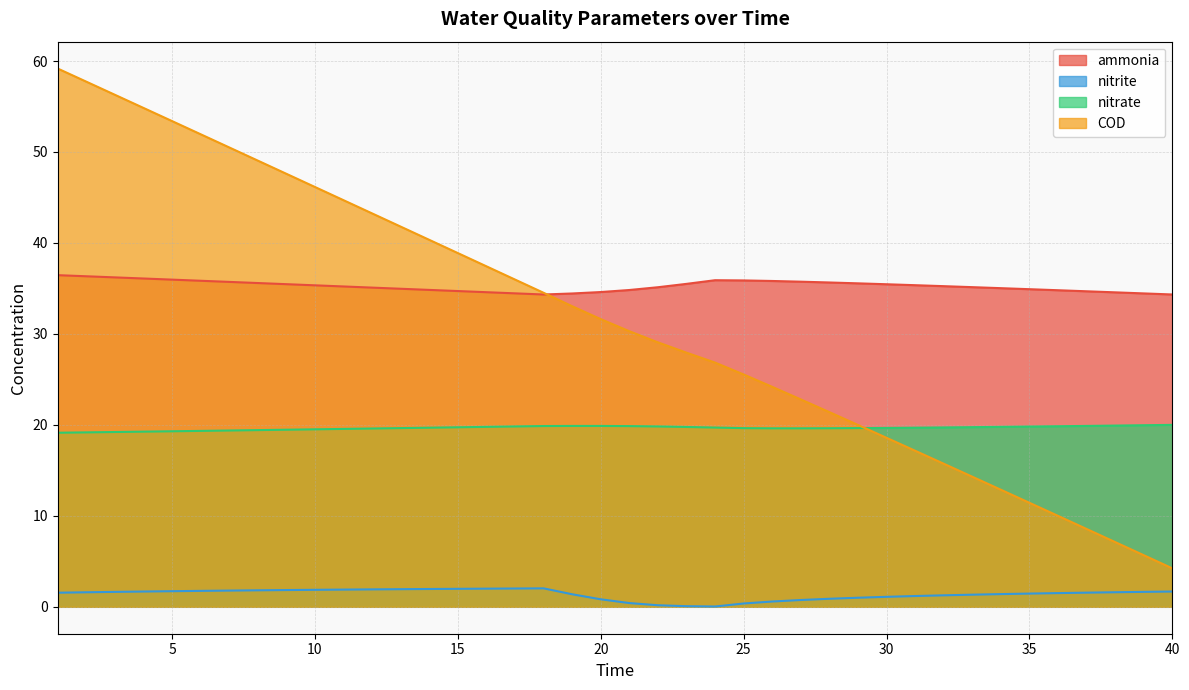

Is the value of nitrite at 7 greater than the value of ammonia at 30?

No